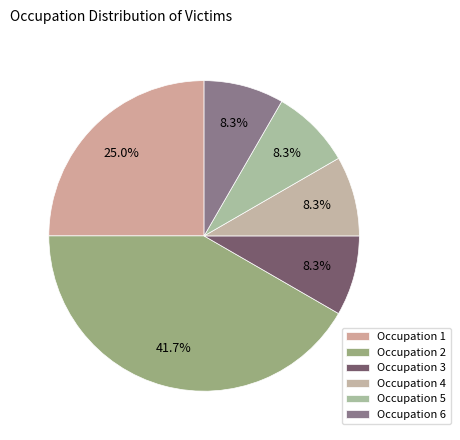

Rank the categories by value from highest to lowest.

Occupation 2, Occupation 1, Occupation 3, Occupation 4, Occupation 5, Occupation 6